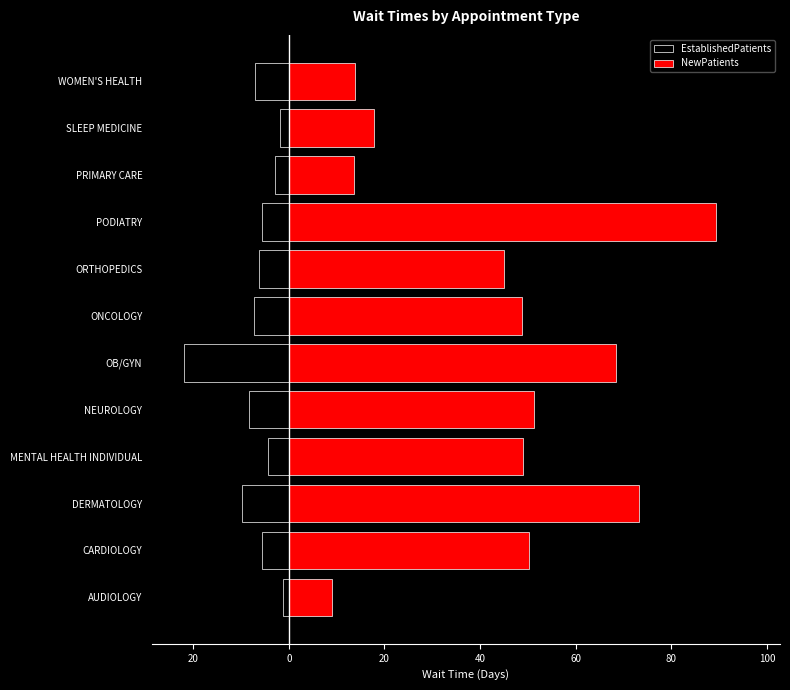

The value of EstablishedPatients at DERMATOLOGY is -13.4. True or false?

False